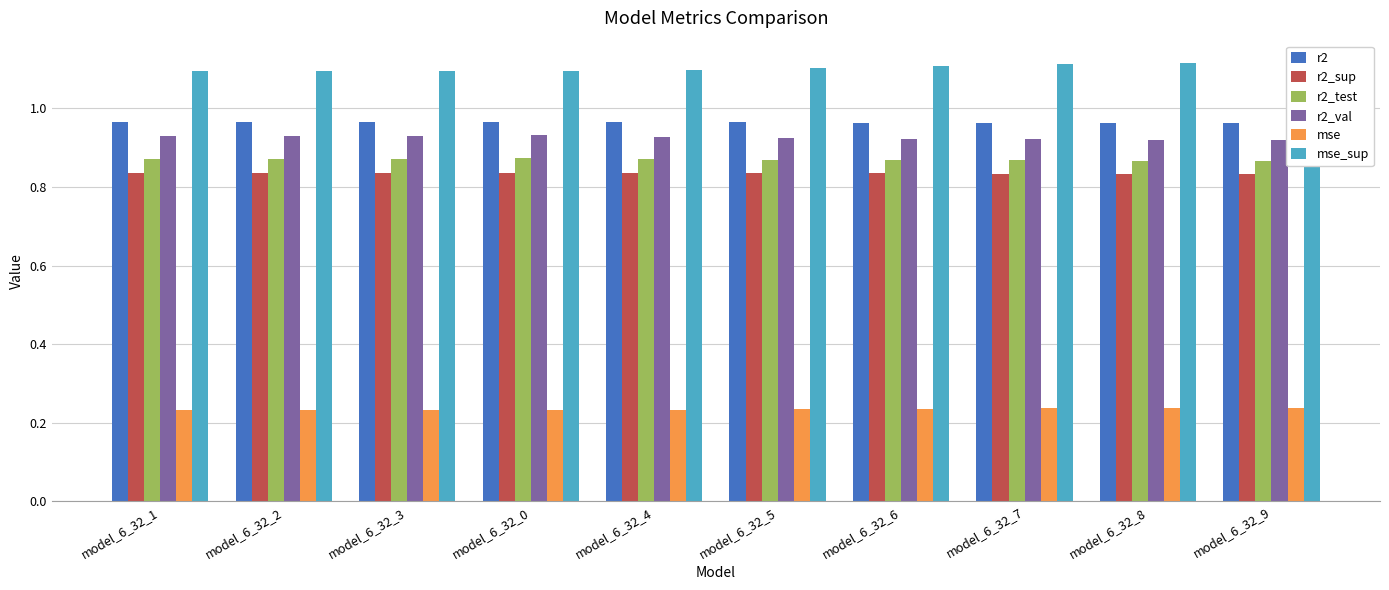

What are all the series names shown in the legend?

r2, r2_sup, r2_test, r2_val, mse, mse_sup